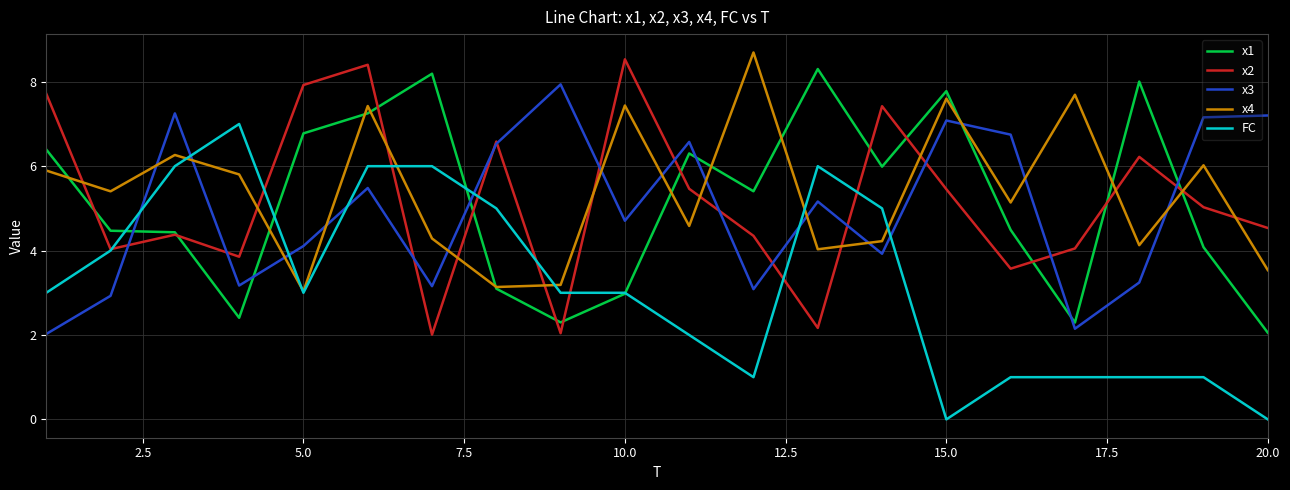

What is the highest value of the x3 series?

7.9